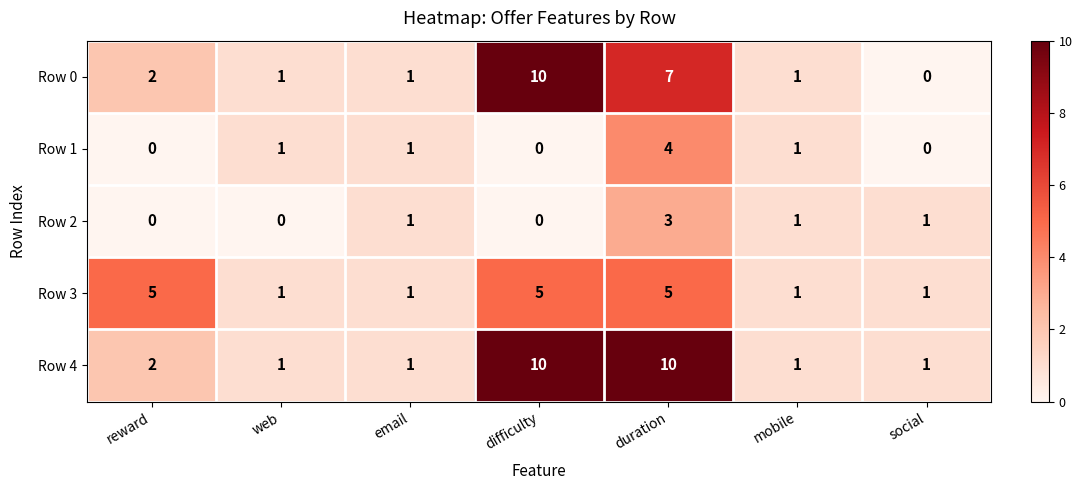

At which category is the sum across all series the highest?

duration